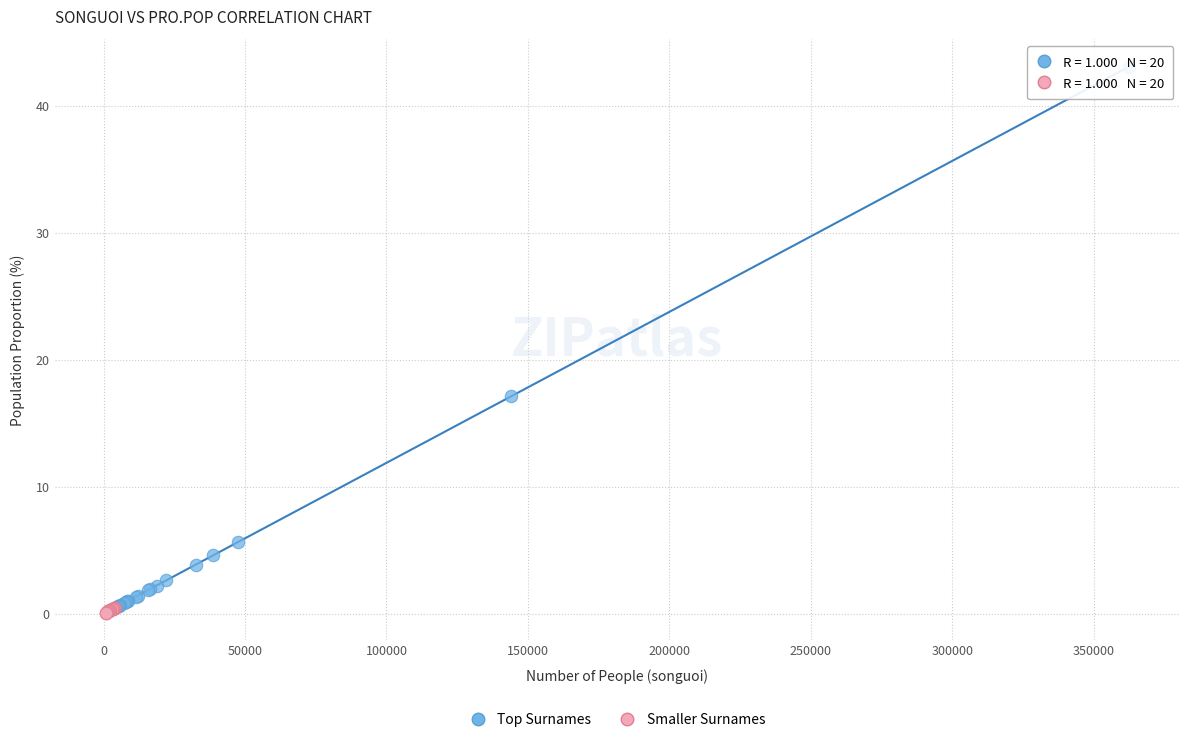

Which series has the largest Y range (max minus min)?

Top Surnames